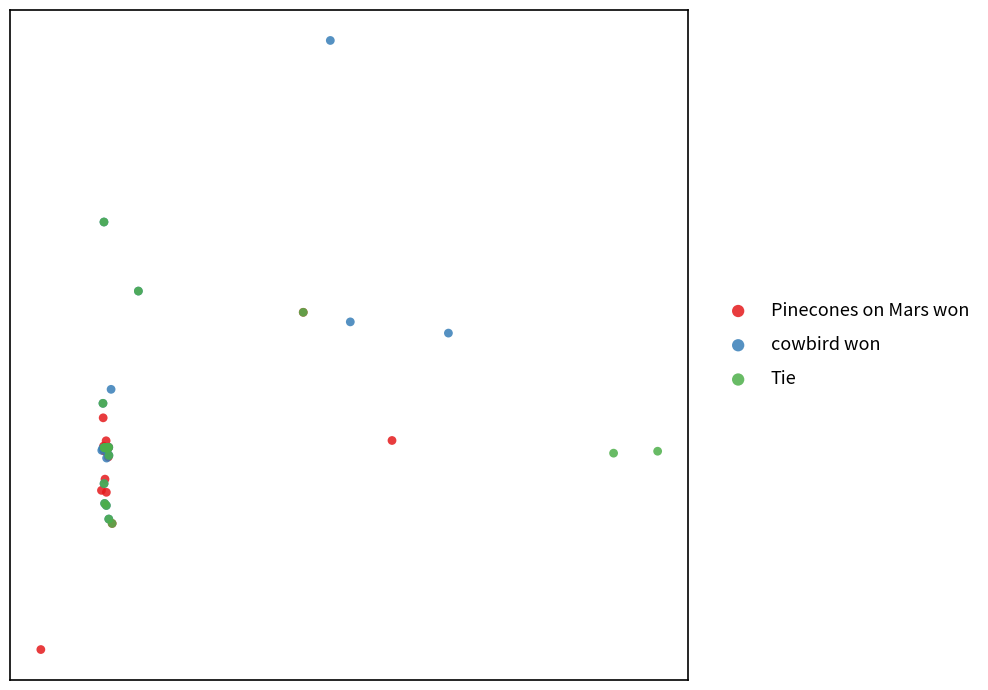

What are all the series names shown in the legend?

Pinecones on Mars won, cowbird won, Tie